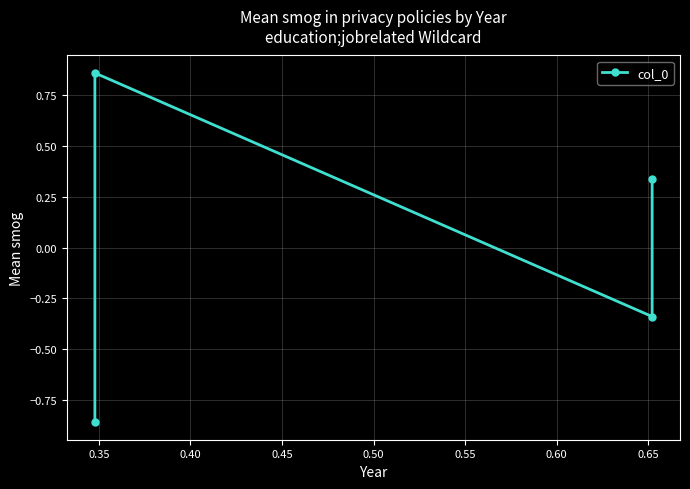

Count the number of values greater than 0.

2